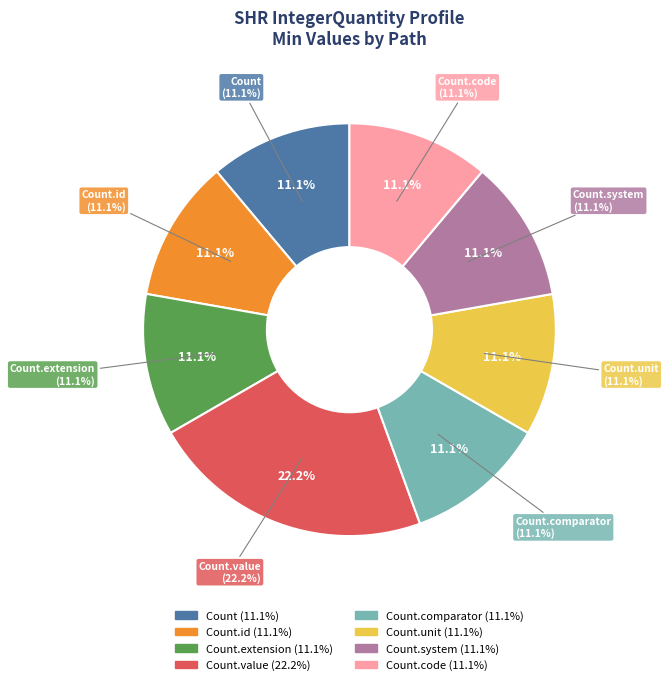

Rank the categories by value from highest to lowest.

Count.value, Count, Count.id, Count.extension, Count.comparator, Count.unit, Count.system, Count.code